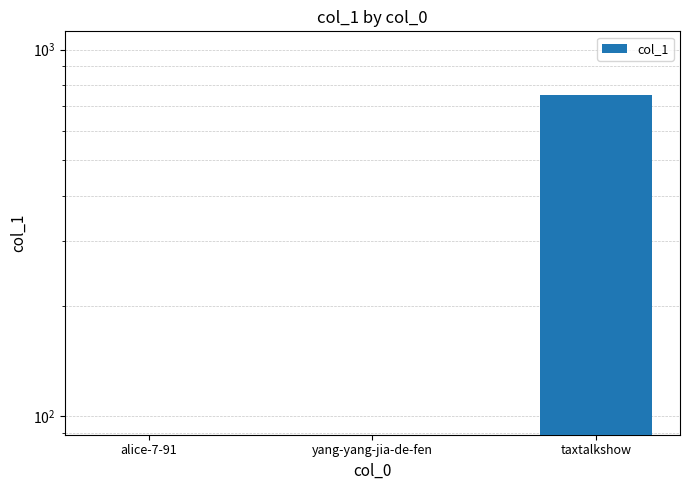

What is the change in value from yang-yang-jia-de-fen to taxtalkshow?

+752